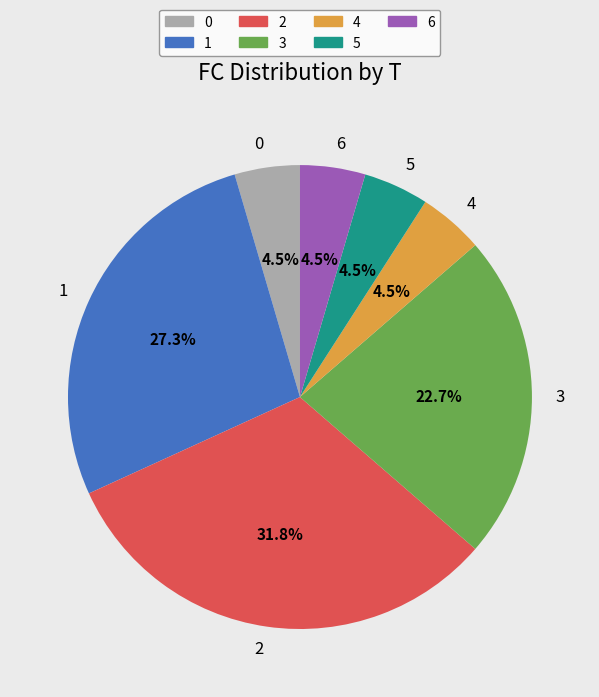

To the nearest percent, what portion does 2 represent?

32%